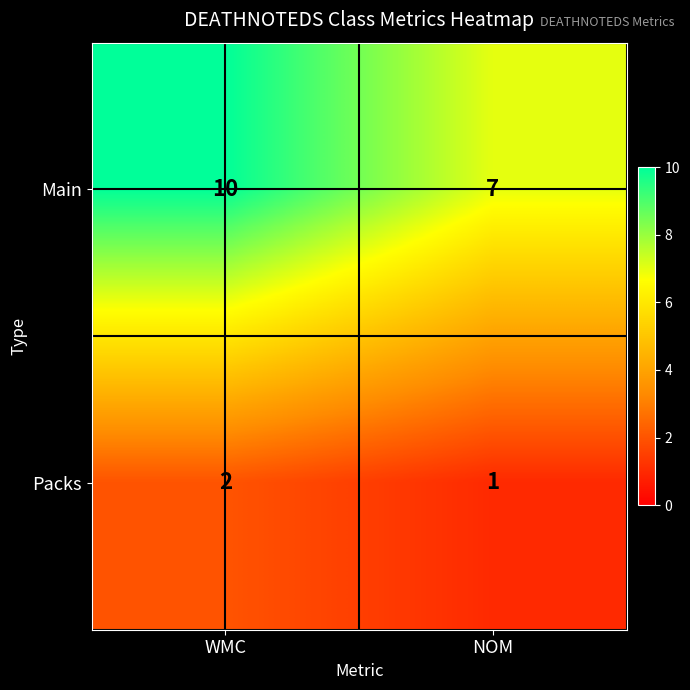

Which series changed the most between WMC and NOM?

Main